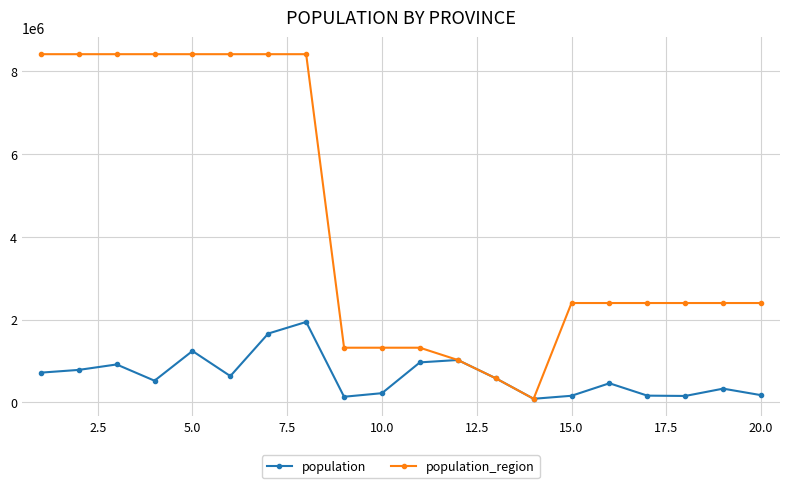

True or false: population has more than 2 points higher than both neighbors.

True